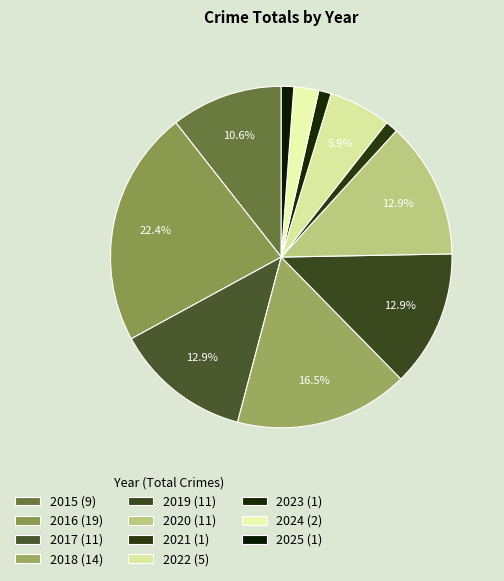

The 2016 slice represents 22% of the pie. True or false?

True